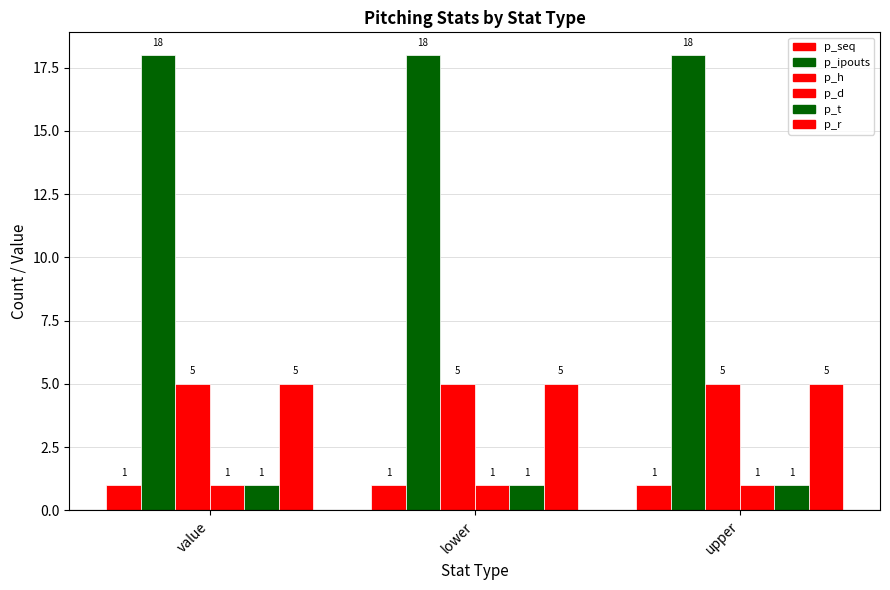

Is it true that p_ipouts equals 9 at upper?

False